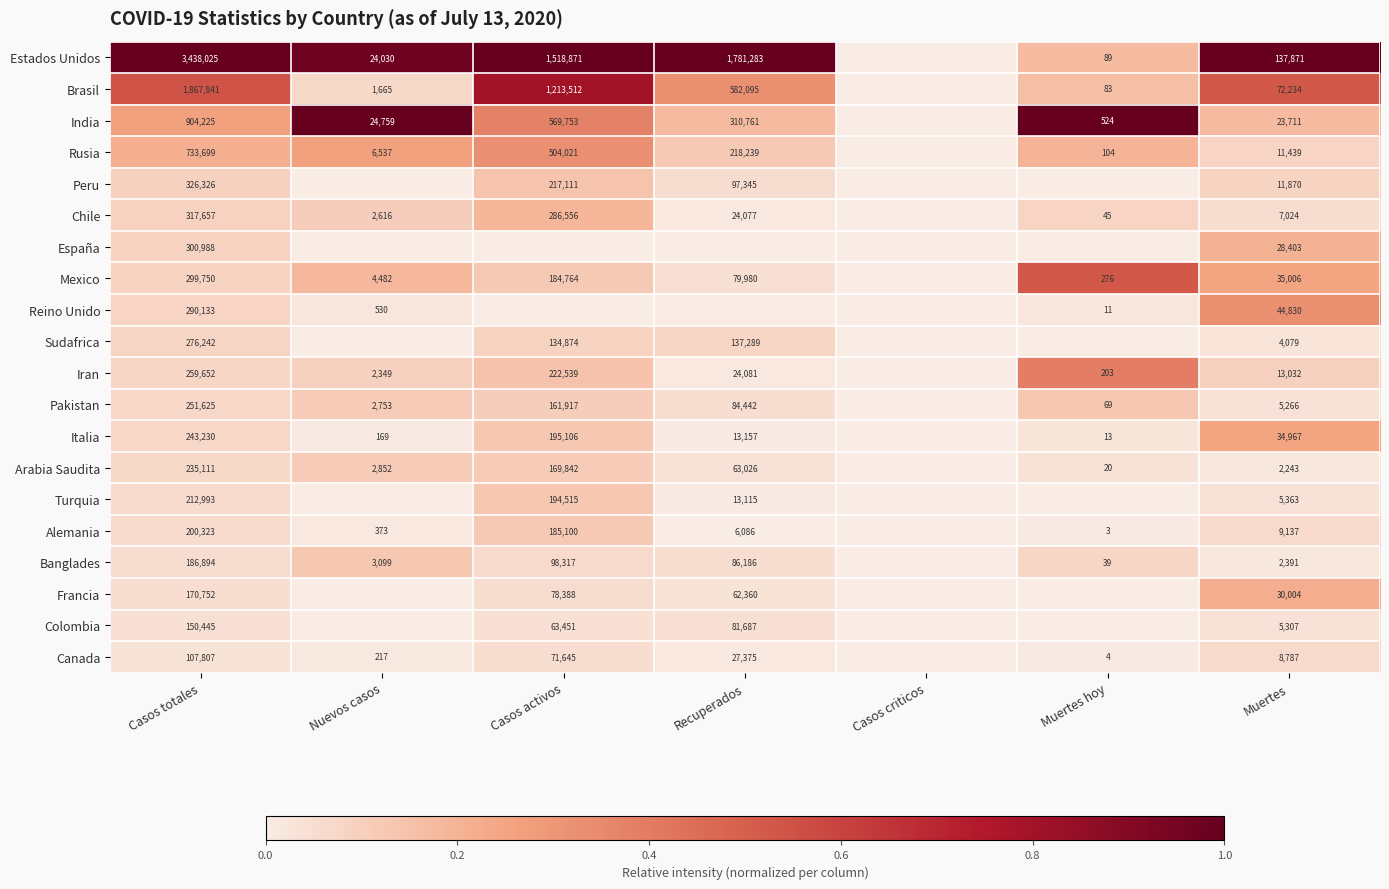

At how many categories does at least one series exceed 0?

6